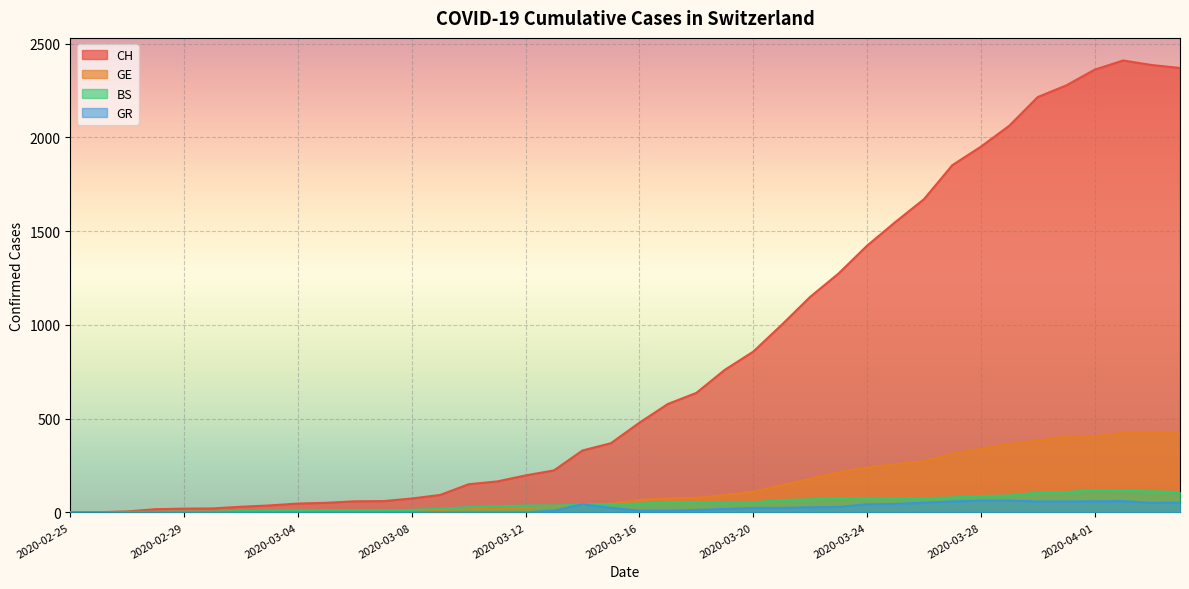

At which label does GE first exceed 66?

2020-03-17